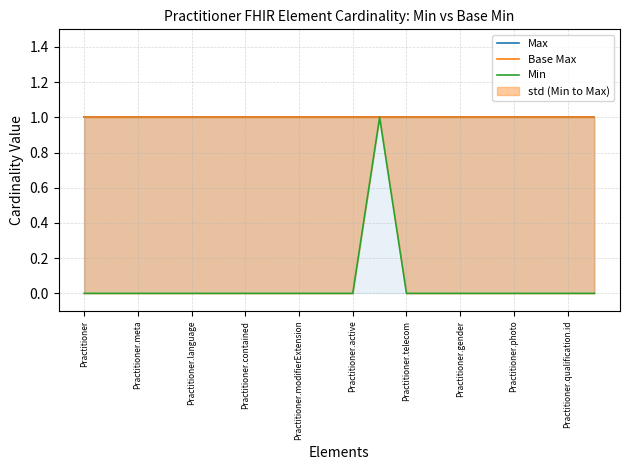

True or false: Base Max and Min intersect in this chart.

False